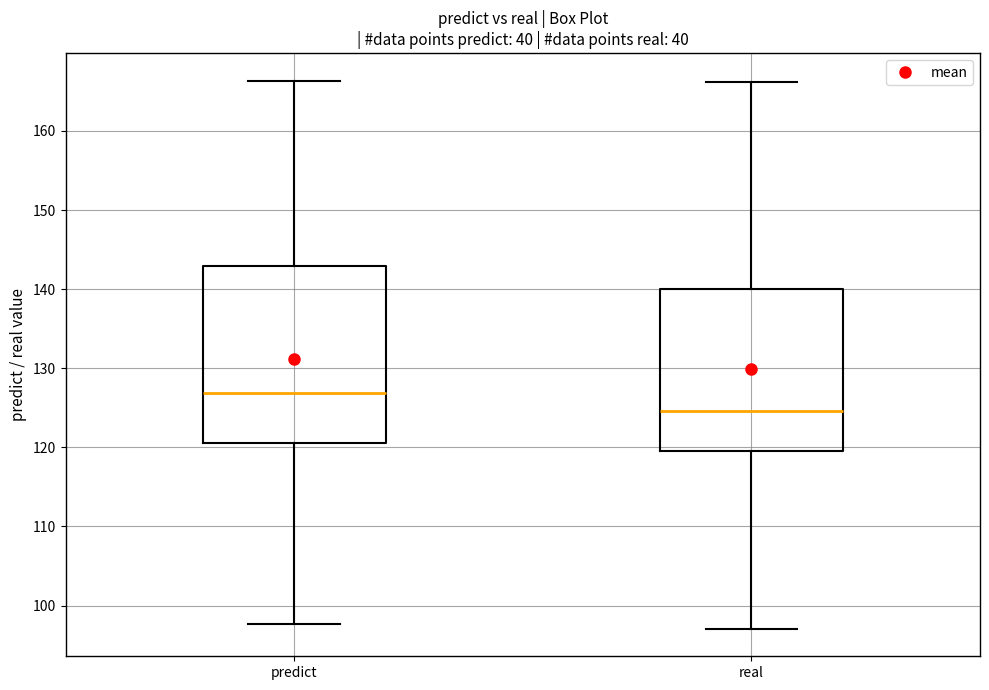

Which box has the lowest median line?

real